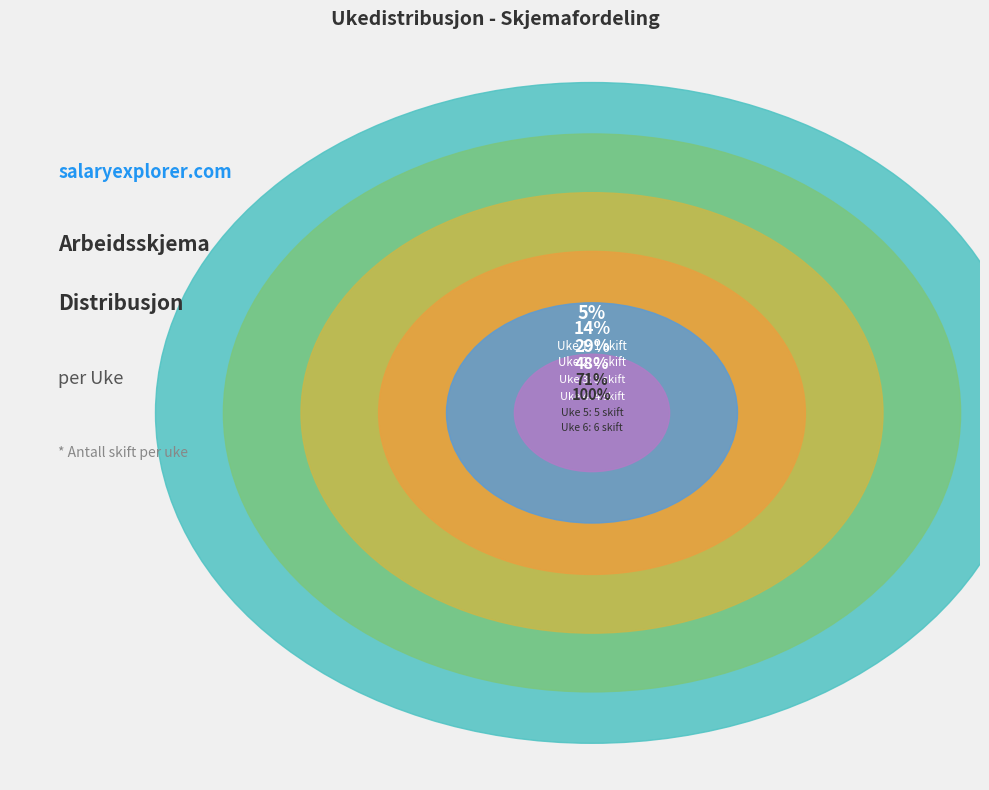

The Uke 2 slice represents 10% of the pie. True or false?

True